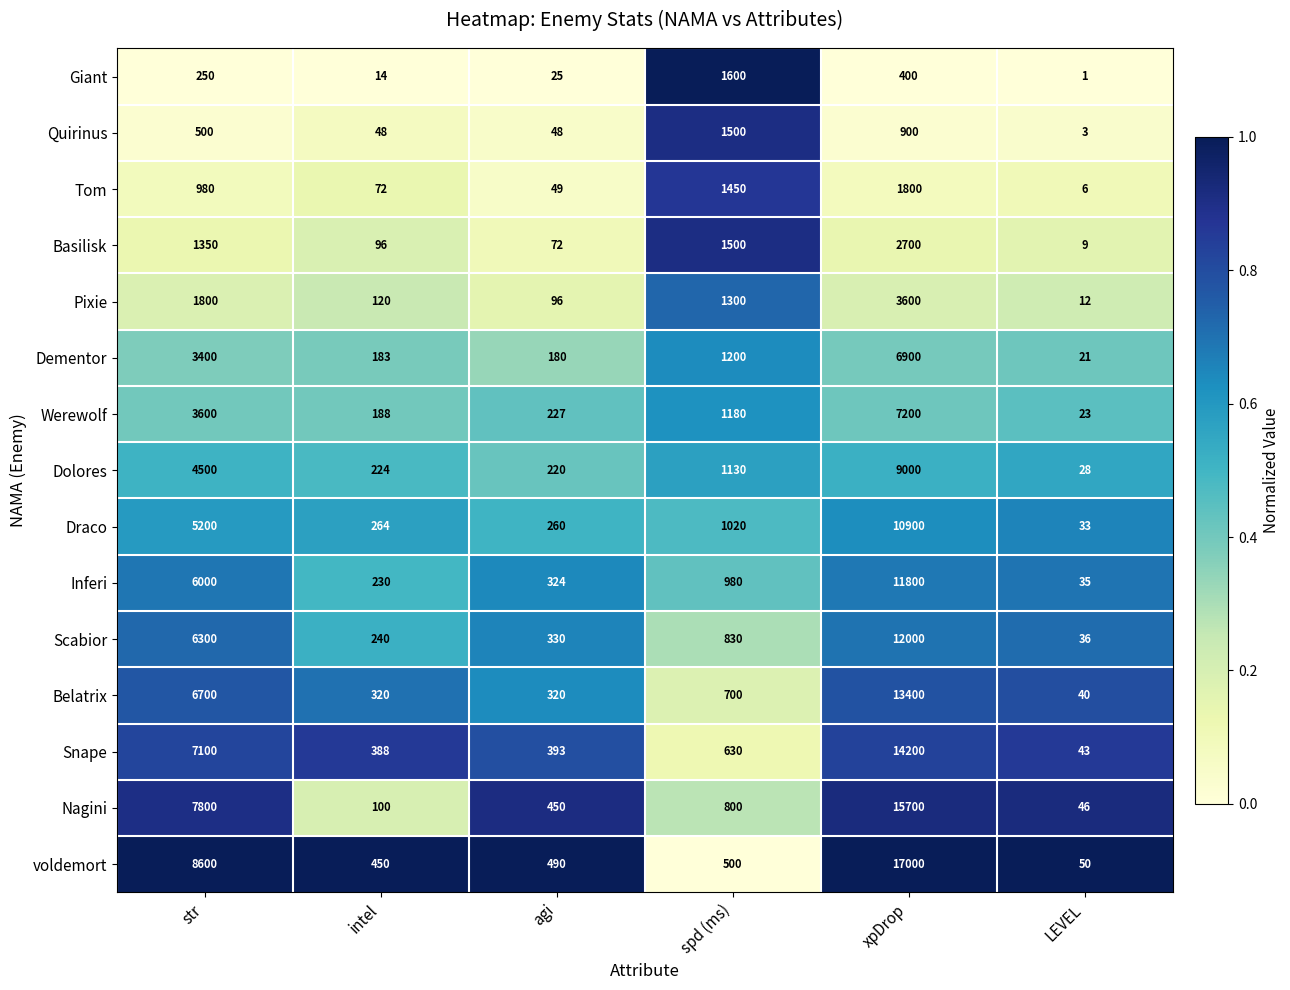

What is the difference between the maximum and second lowest values in the Werewolf series?

7012